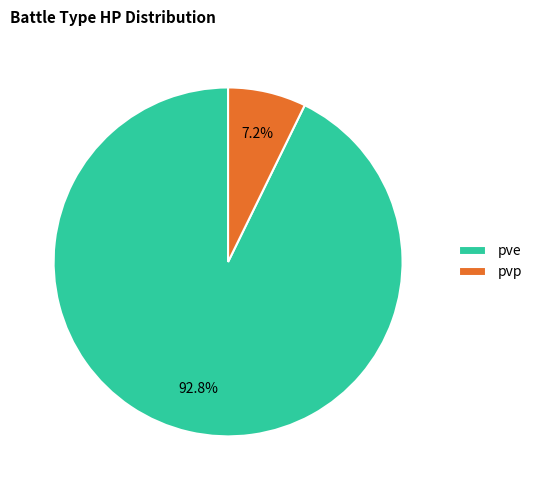

Do pvp and pve together represent more than half of the pie?

Yes